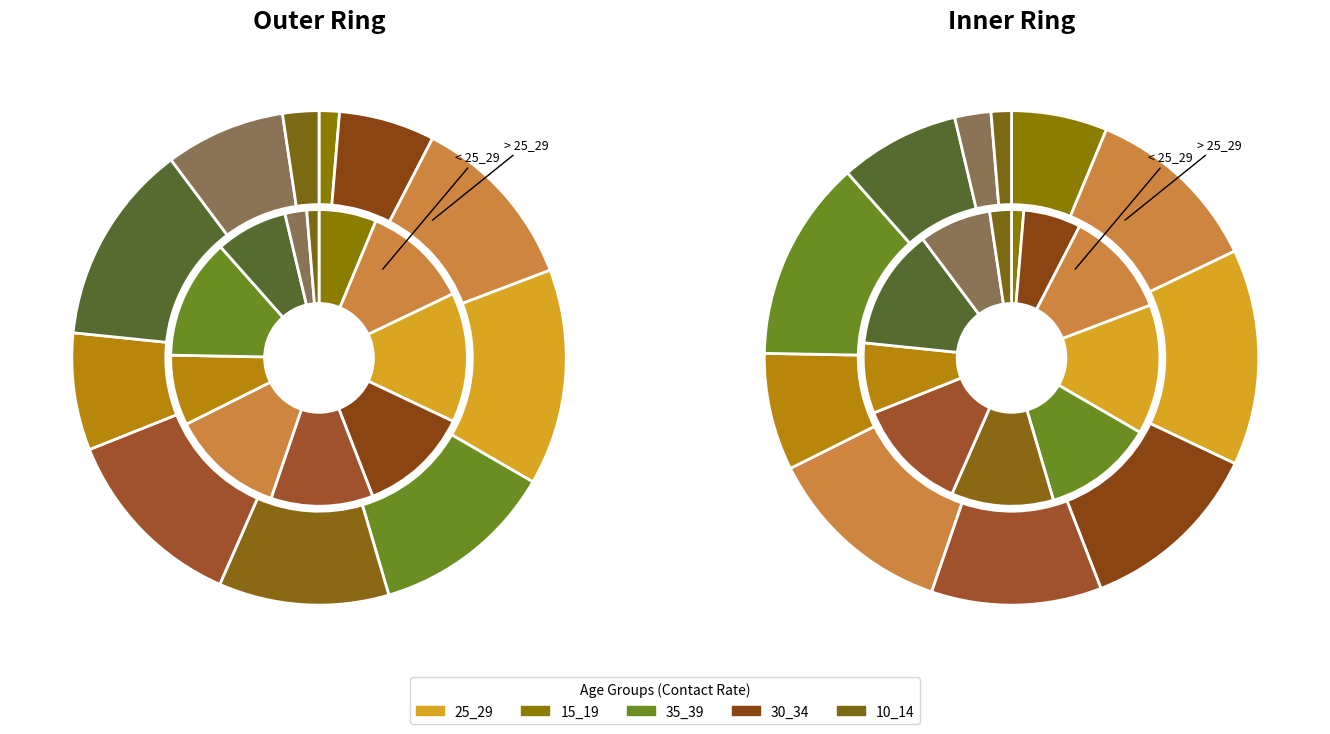

Rank the categories by 25_29 value from lowest to highest.

65_69, 60_64, 10_14, 45_49, 15_19, 55_59, 30_34, 50_54, 35_39, 40_44, 20_24, 25_29